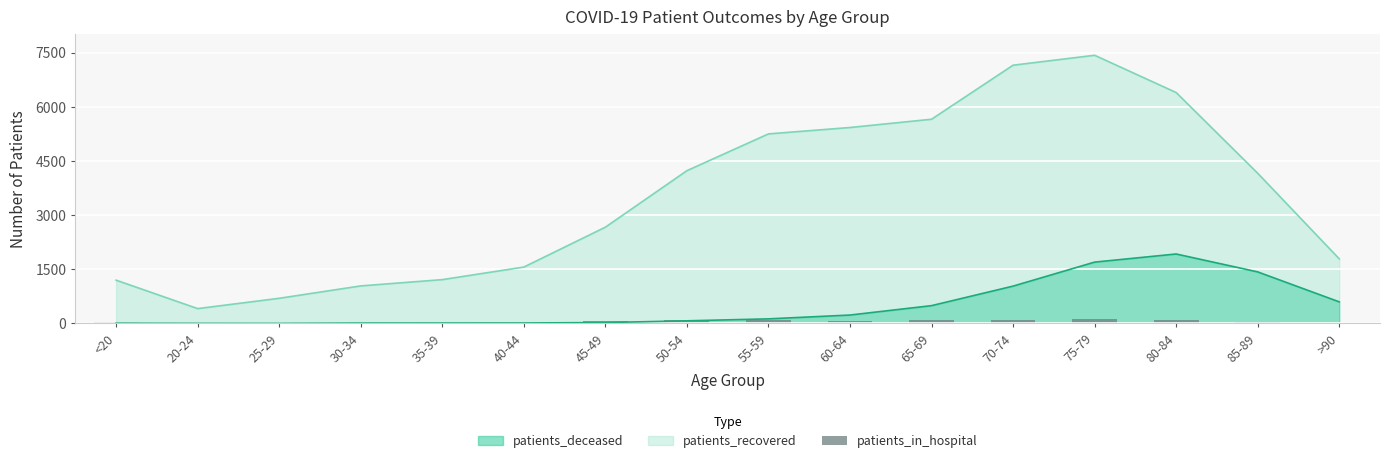

The value of patients_deceased at 60-64 is 232. True or false?

True